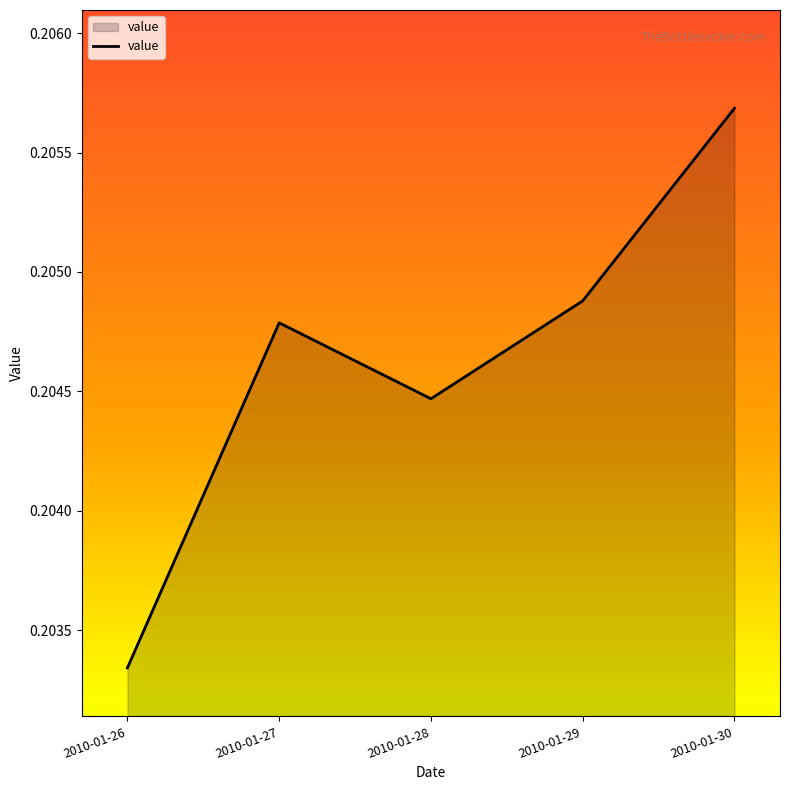

At which category does the chart reach its minimum across all series?

2010-01-26